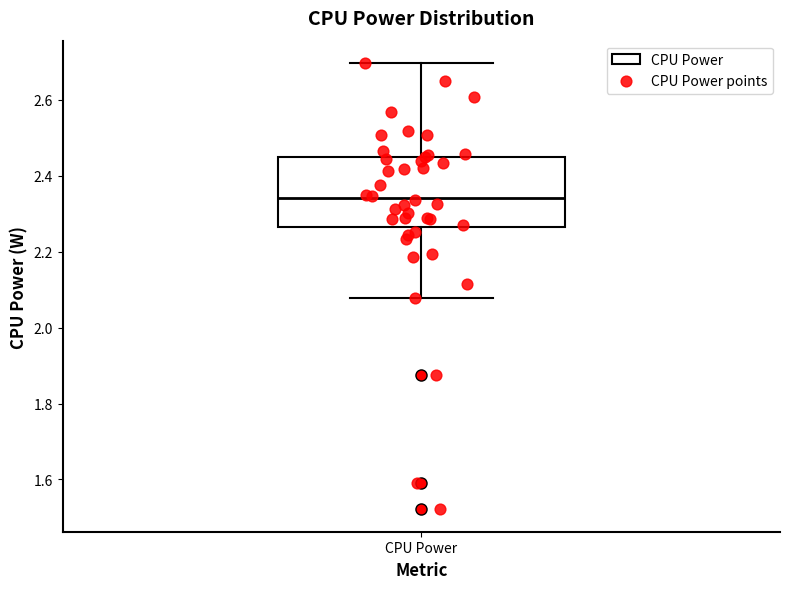

Where does the lower whisker of the box for CPU Power end on the y-axis? The values are not printed on the chart, so give them approximately, as read against the axis.

2.08